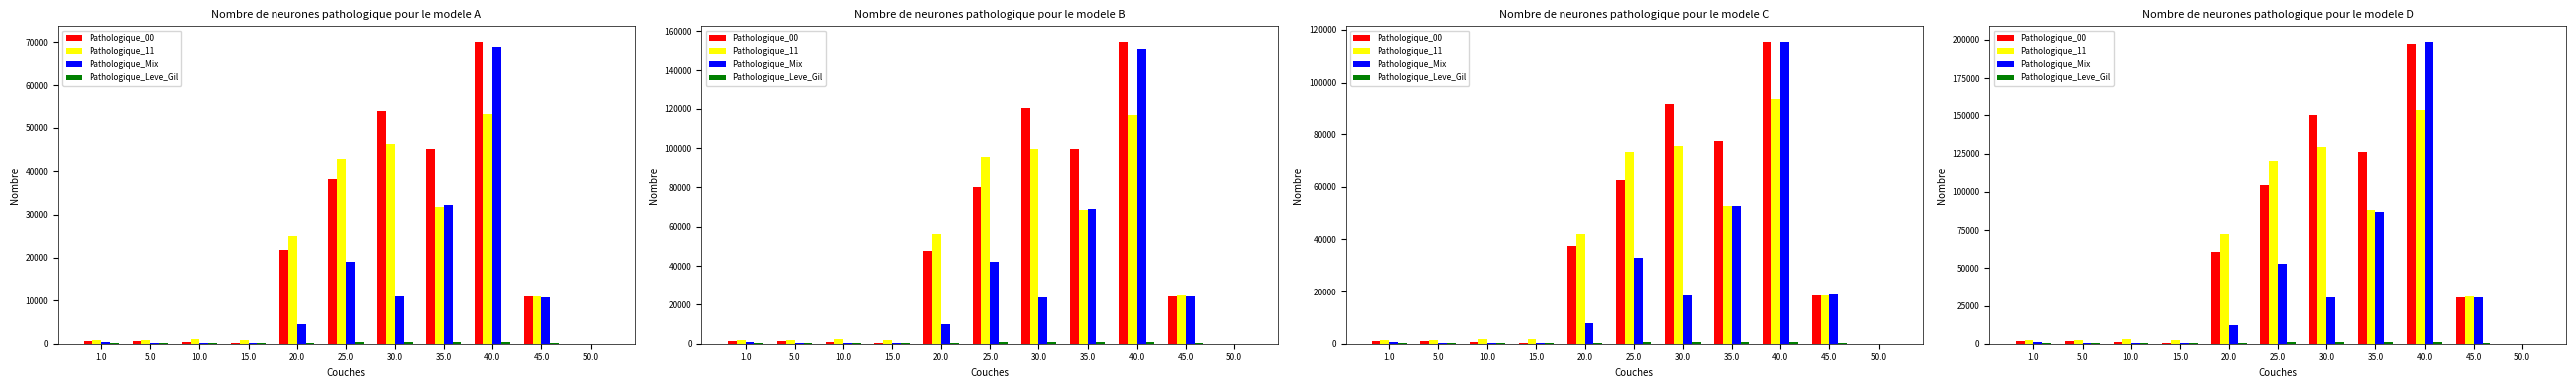

True or false: Pathologique_11 has a value of 2449.2 at 5.0.

True